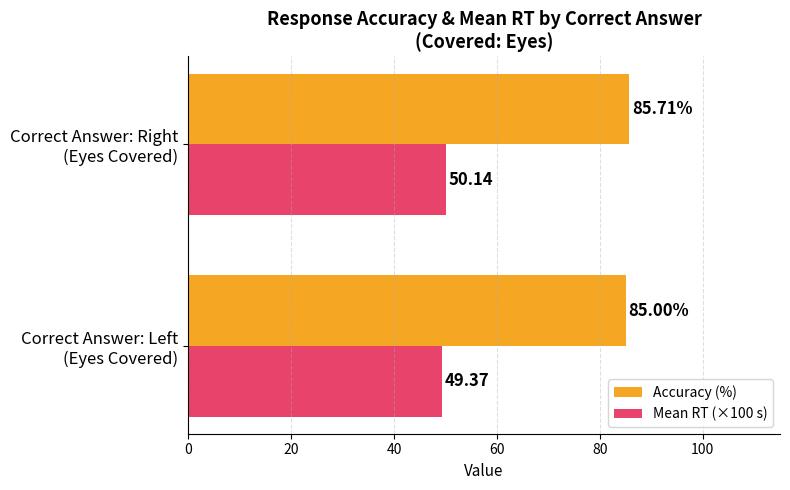

Which series has the largest total across all categories?

Accuracy (%)